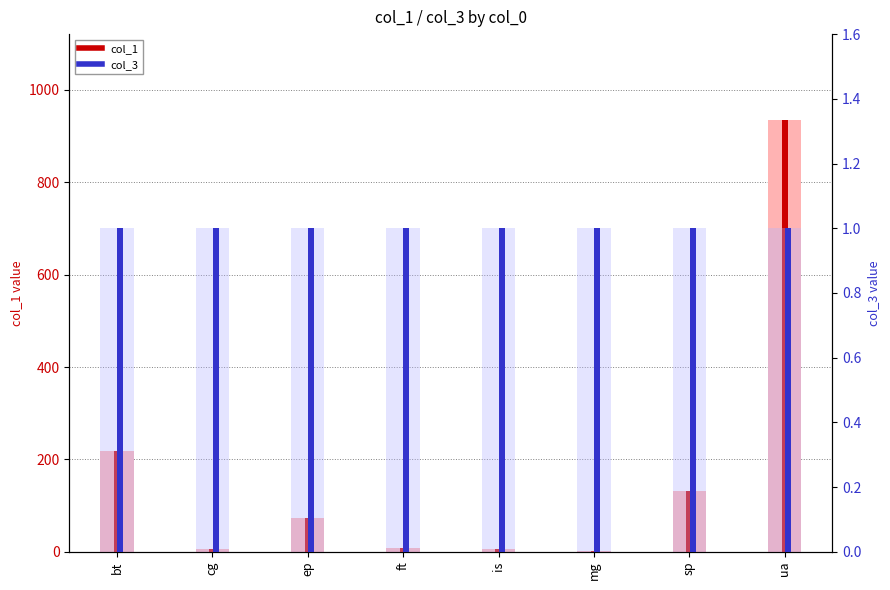

Is the value of col_1 at cg greater than the value of col_3 at ep?

Yes